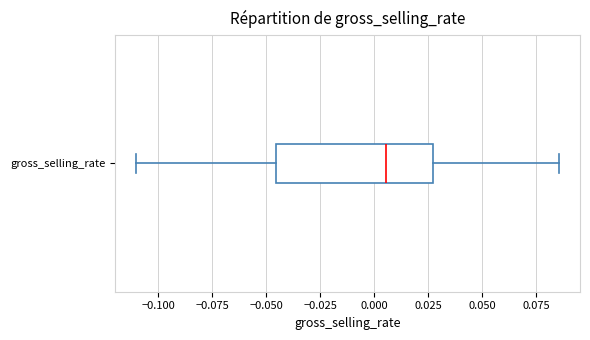

Read this box plot against the x-axis: the position of the median line, the range covered by the box, and the ends of both whiskers. The values are not printed on the chart, so give them approximately, as read against the axis.

median 0.005, box -0.045 to 0.025, whiskers -0.110 to 0.085